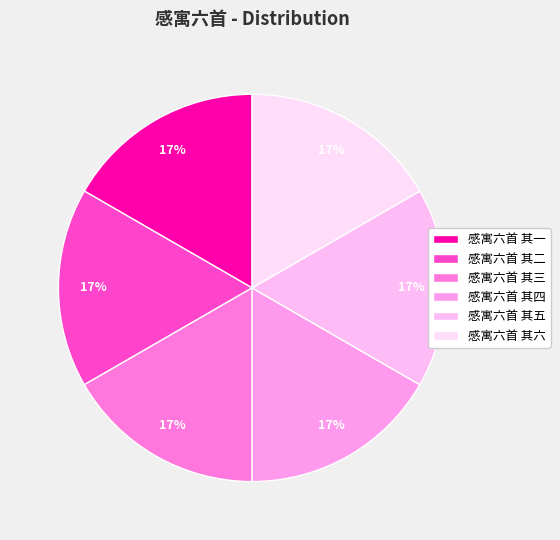

What percentage is the 感寓六首 其六 slice, to the nearest percent?

17%